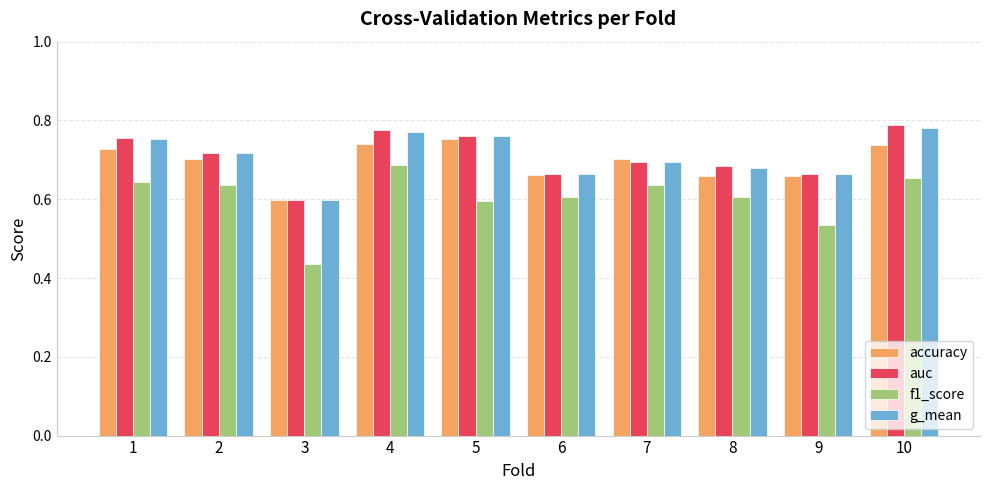

What are all the series names shown in the legend?

accuracy, auc, f1_score, g_mean